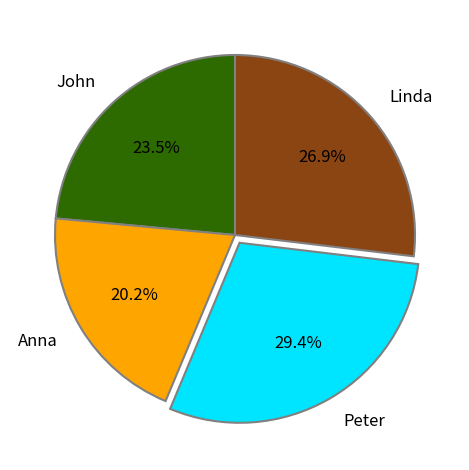

Is Anna the majority of the pie?

No